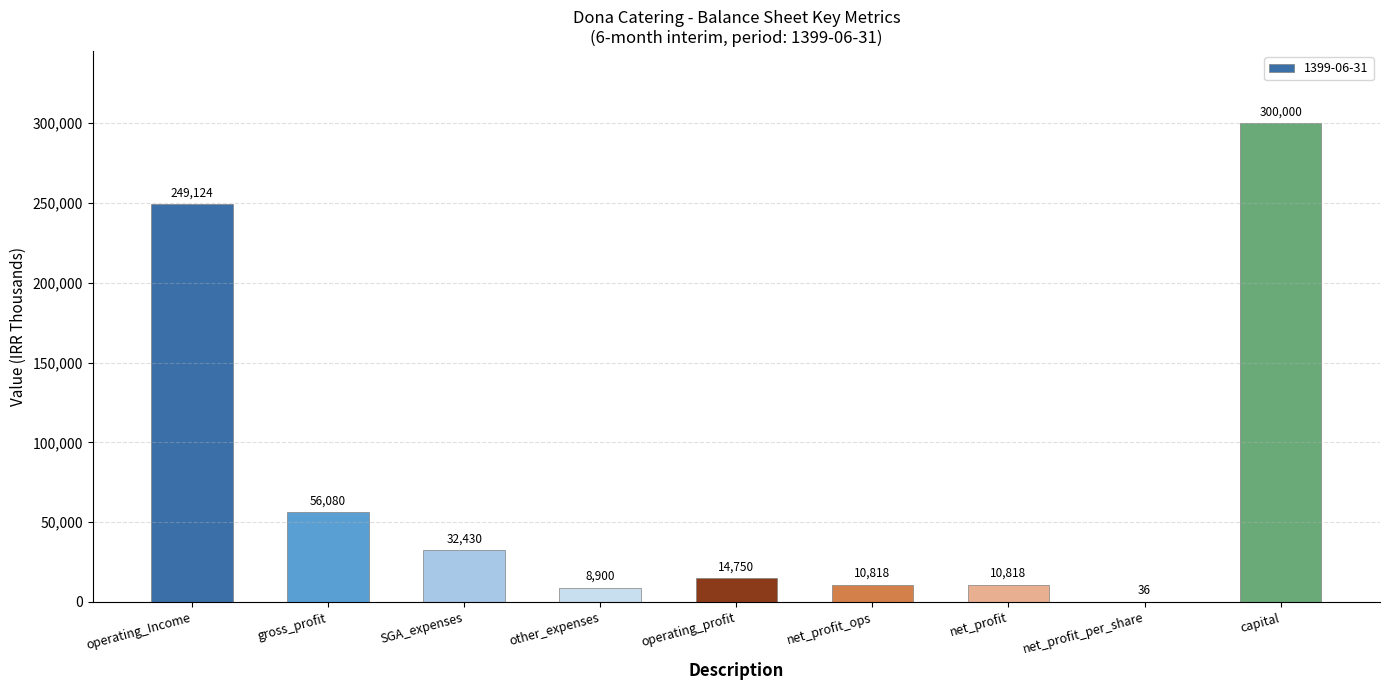

The value at net_profit_per_share is 36. True or false?

True